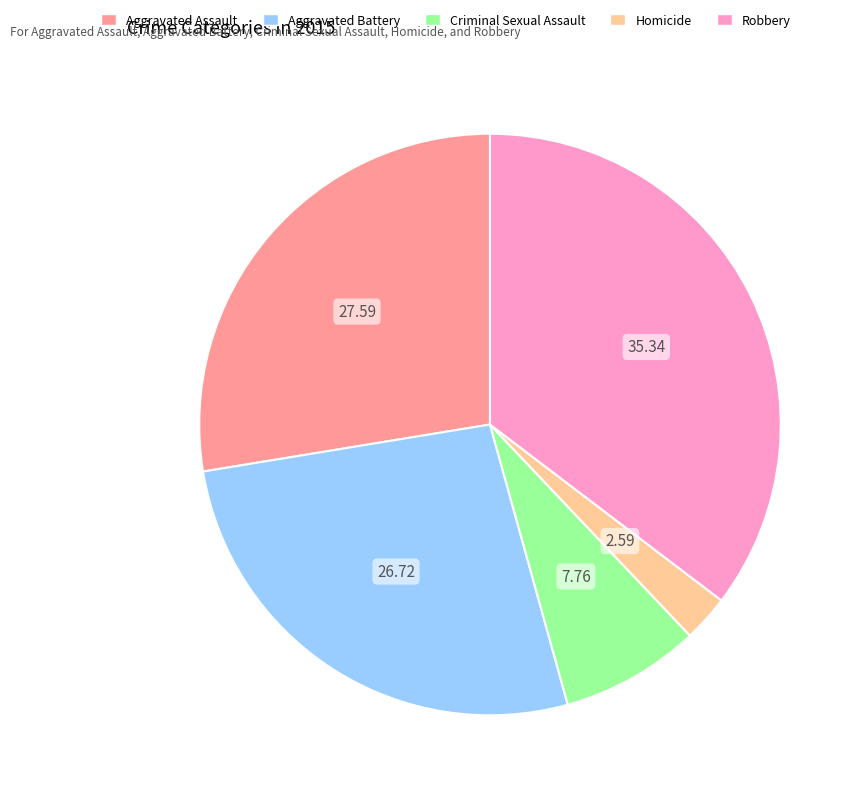

Rank the categories by value from highest to lowest.

Robbery, Aggravated Assault, Aggravated Battery, Criminal Sexual Assault, Homicide